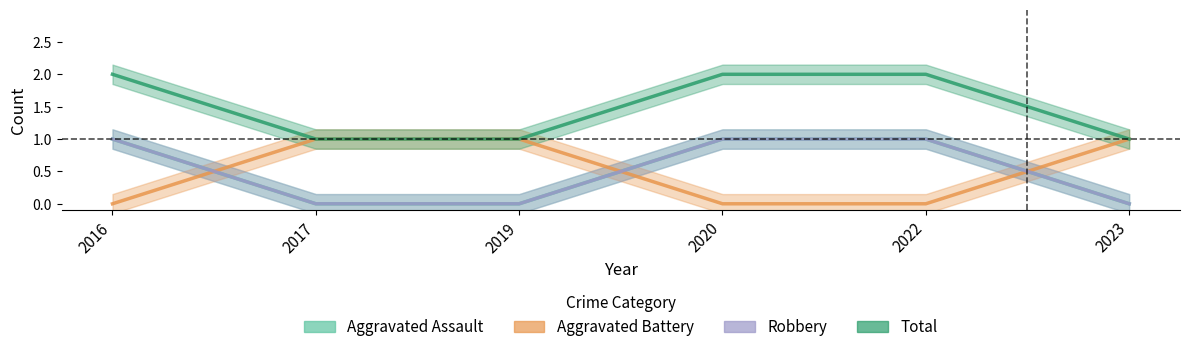

What are all the series names shown in the legend?

Aggravated Assault, Aggravated Battery, Robbery, Total